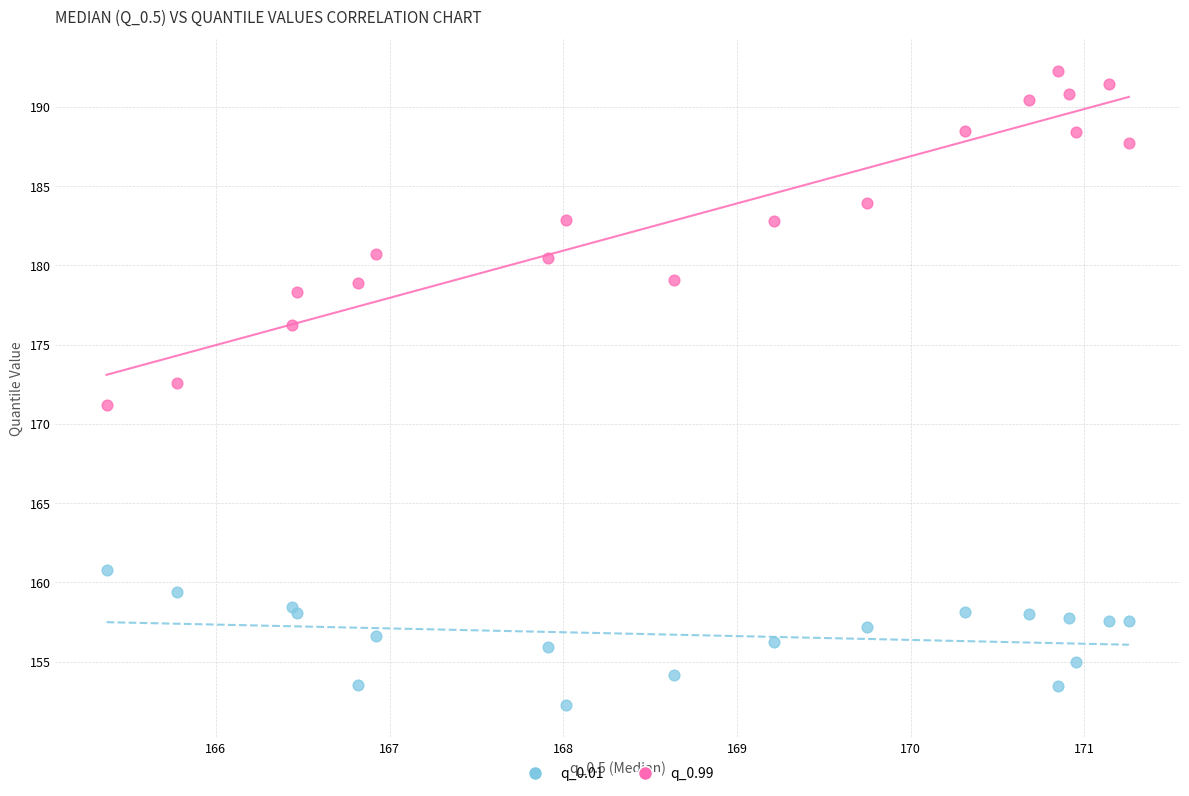

Which series reaches the maximum Y coordinate?

q_0.99